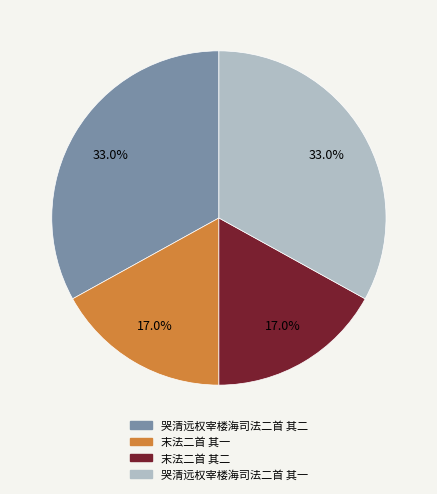

Is there a majority slice in this chart?

No